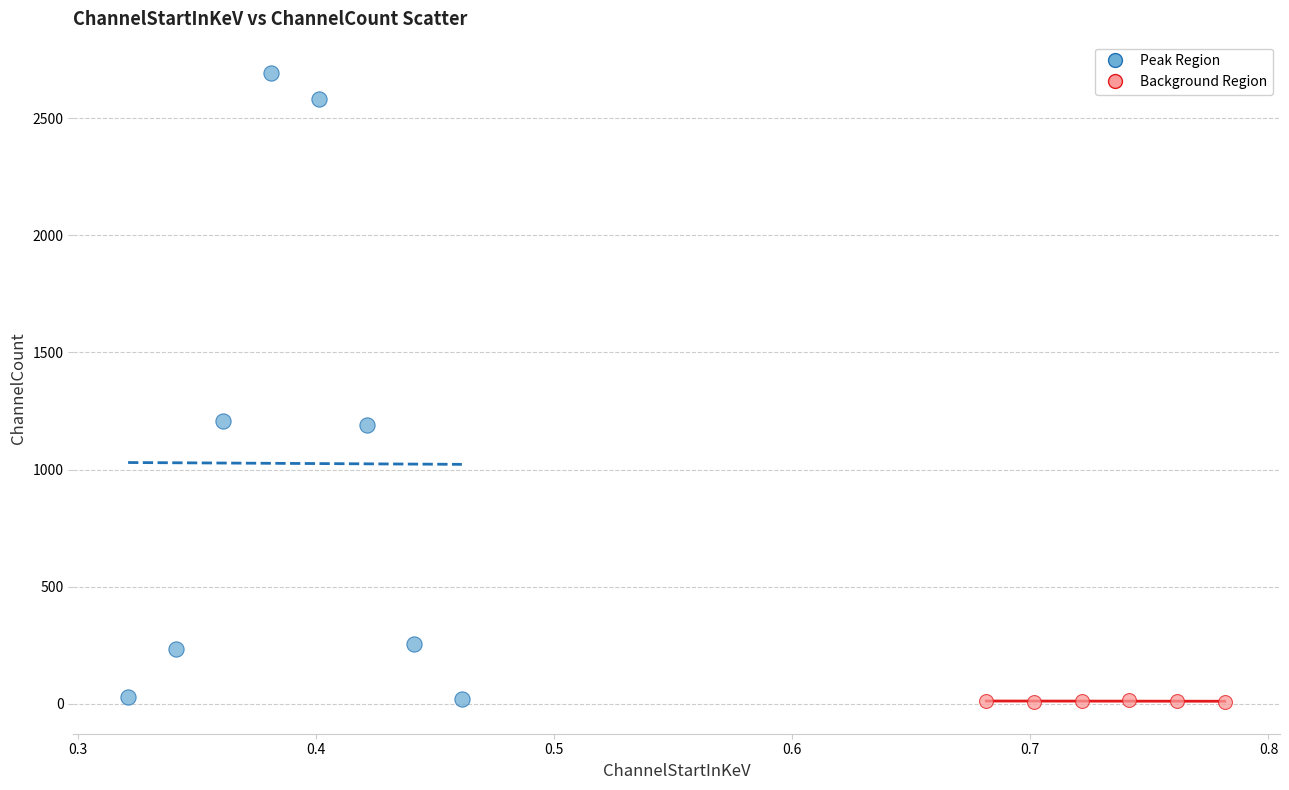

Which series reaches the maximum Y coordinate?

Peak Region